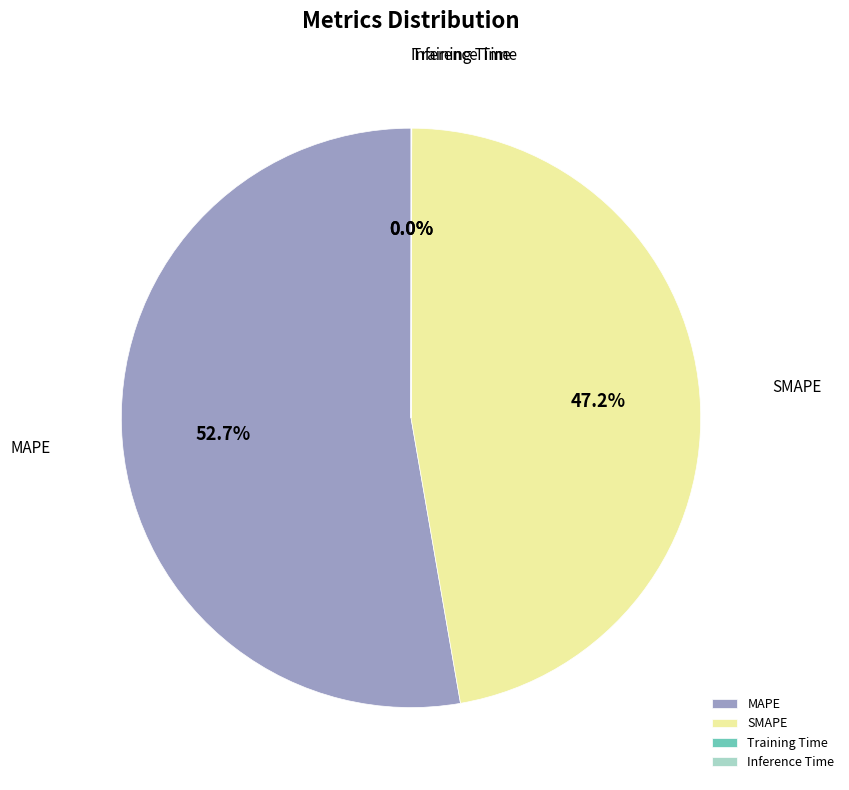

To the nearest percent, what is the average slice percentage?

25%